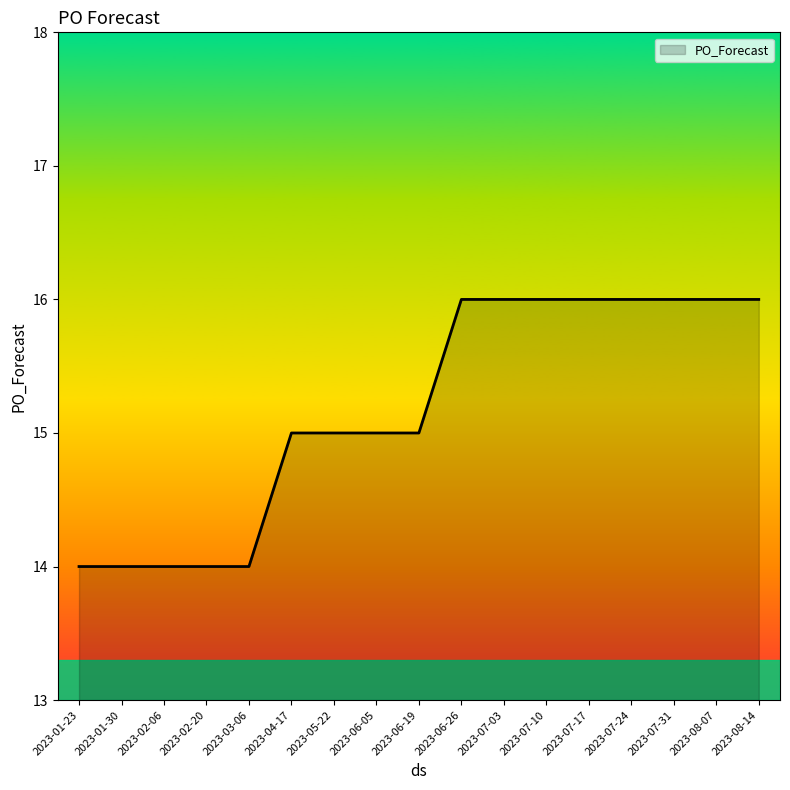

What is the change in value from 2023-01-23 to 2023-04-17?

+1